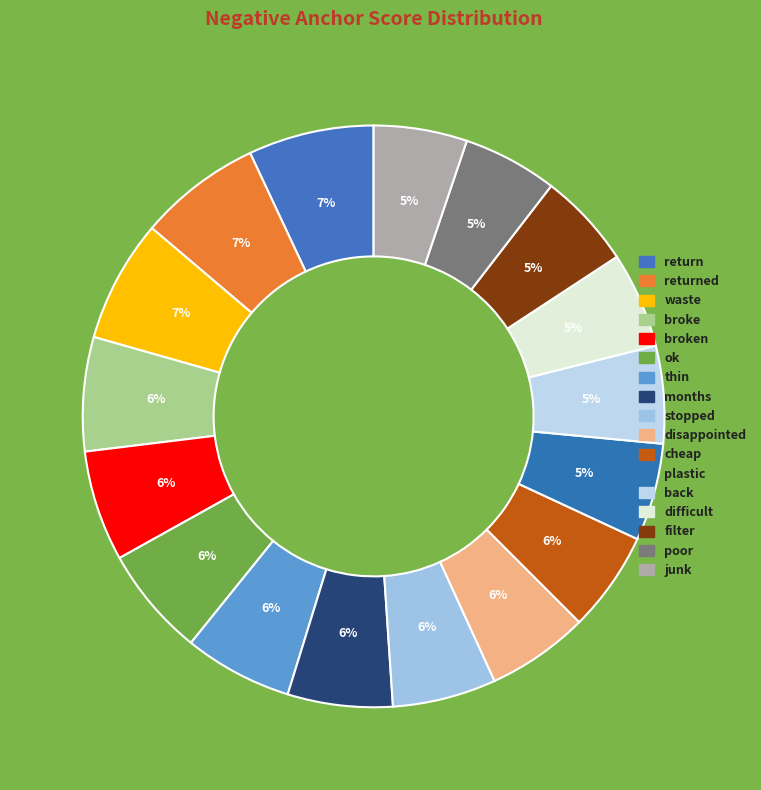

Count the number of slices in the pie.

17